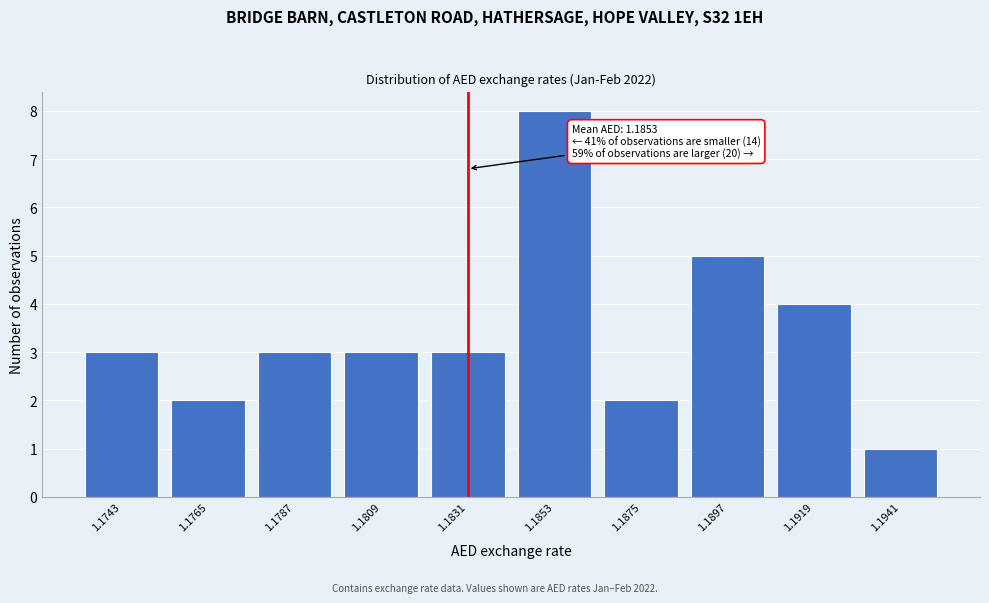

Reading left to right, extract all data points from this chart.

3	2	3	3	3	8	2	5	4	1